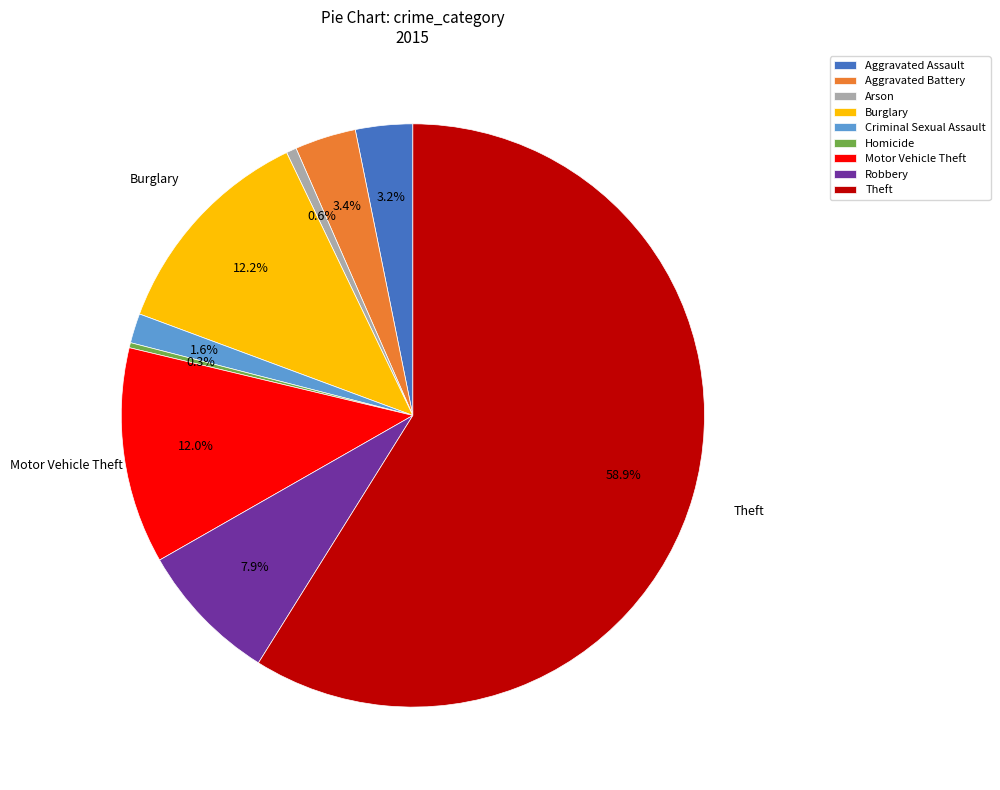

Is there any slice that represents more than half of the pie?

Yes